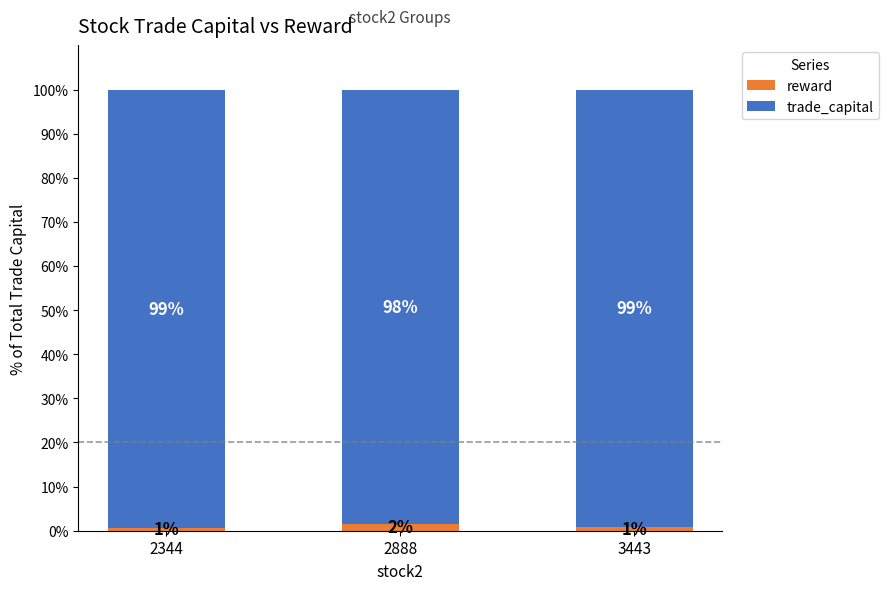

What is the total value across all series at 2344?

100.0